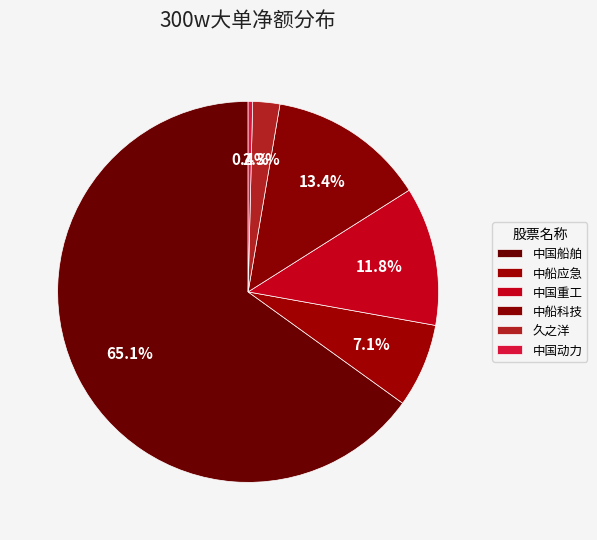

Count the number of slices in the pie.

6